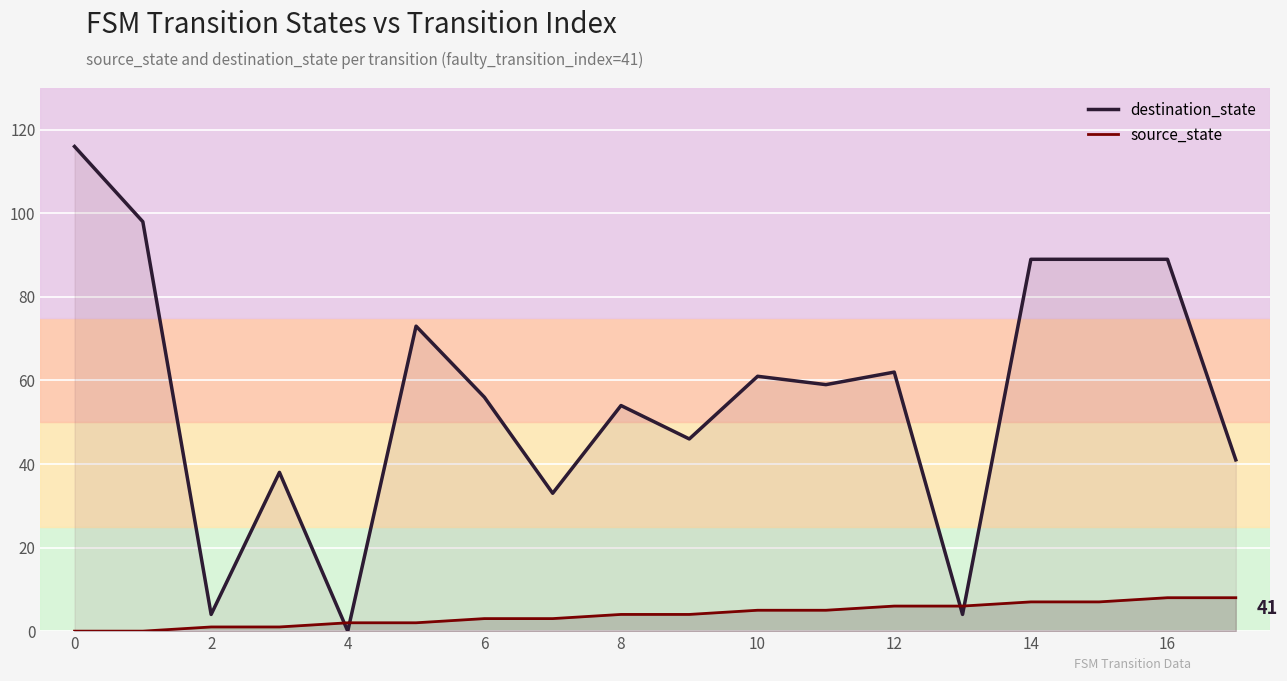

Which series has the largest total across all categories?

destination_state